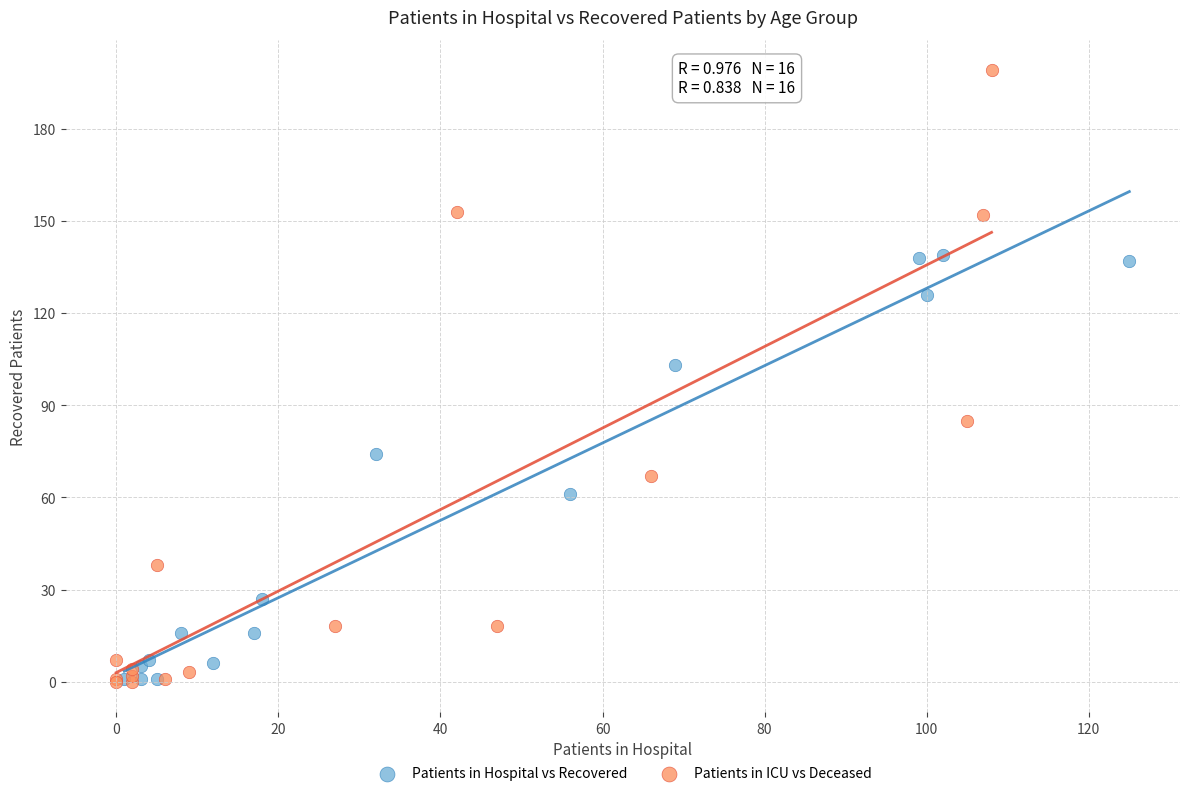

Which series has the largest Y range (max minus min)?

Patients in ICU vs Deceased